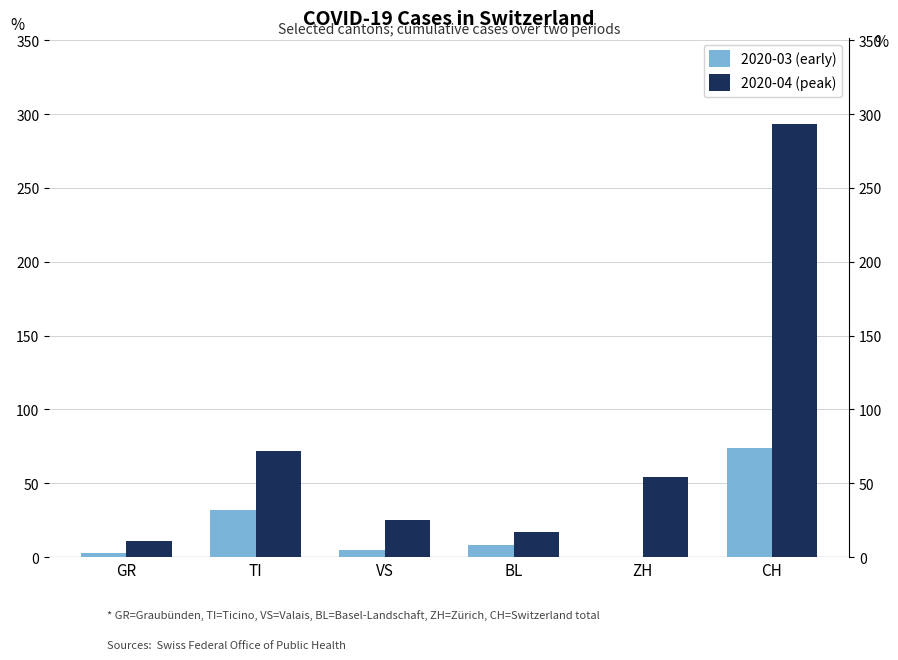

At which category is the sum across all series the highest?

CH